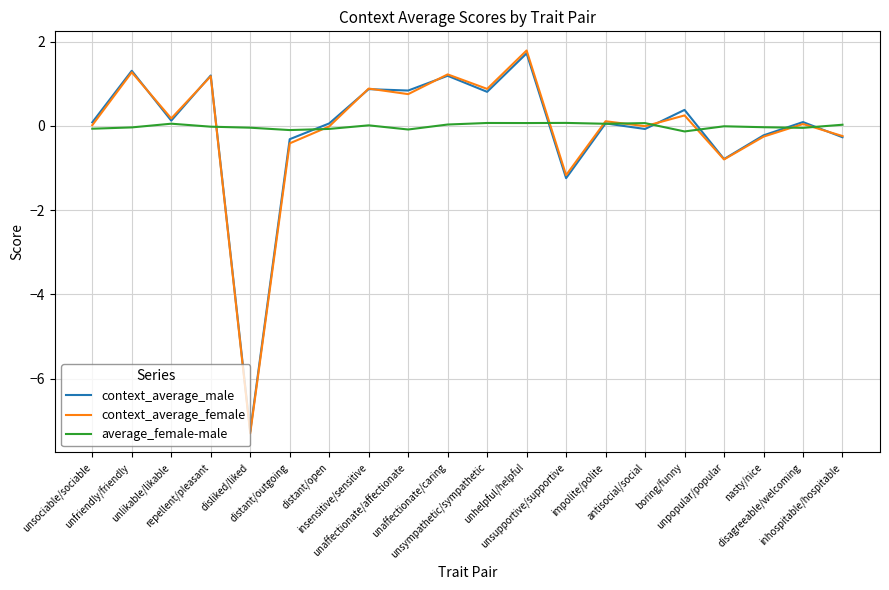

Which series has the widest spread of values?

context_average_female